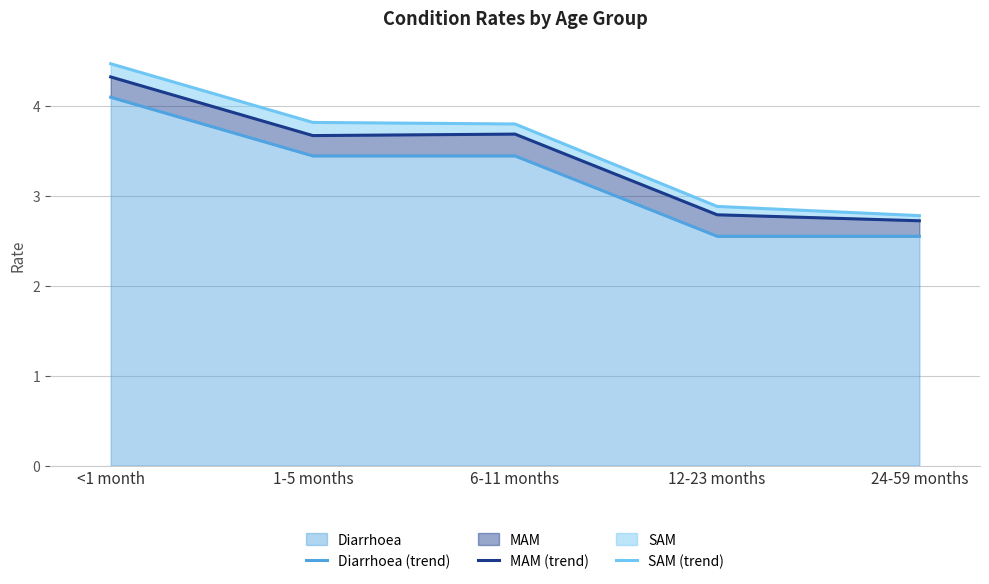

Rank the series at 6-11 months from lowest to highest value.

Diarrhoea (trend), MAM (trend), SAM (trend)